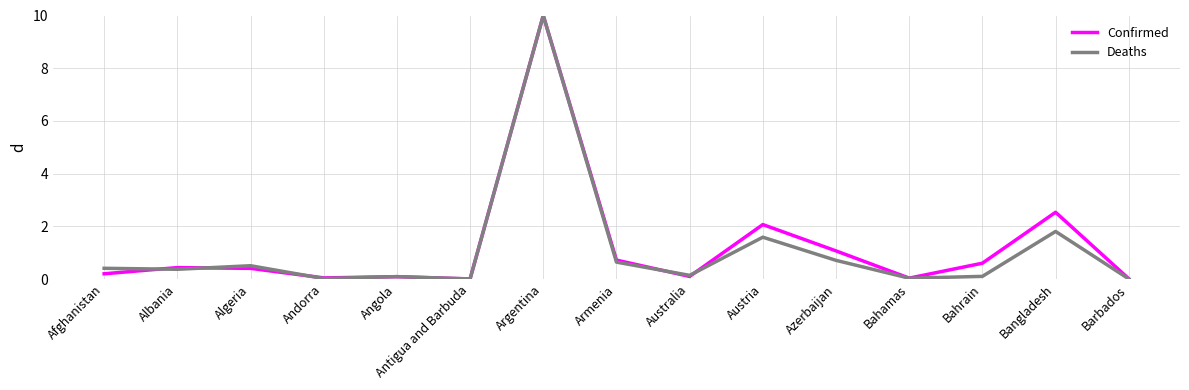

What position from the left is Bahamas?

12